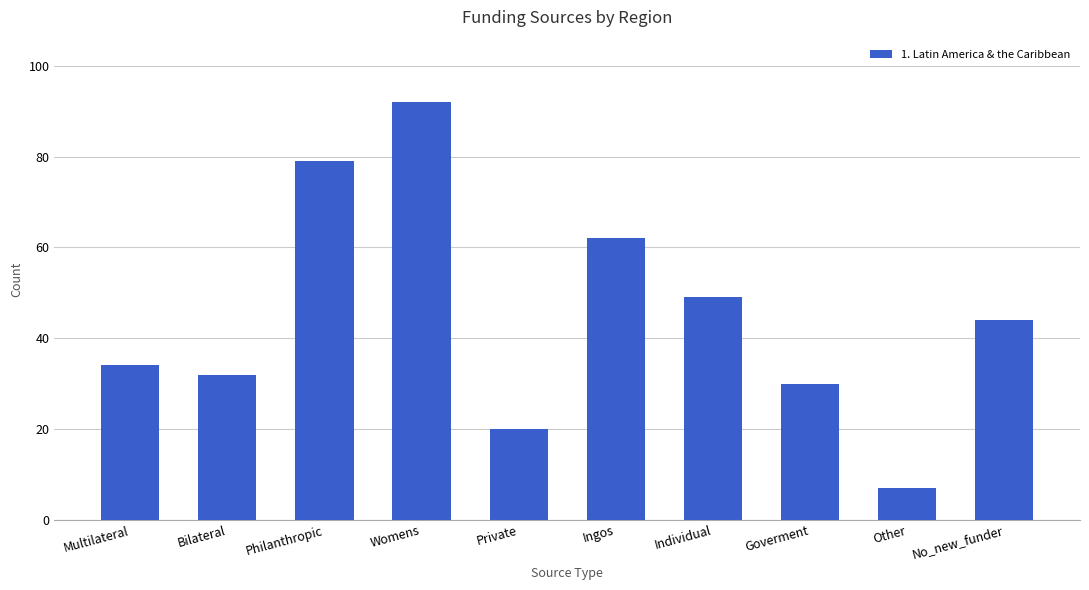

What position from the right is Philanthropic?

8